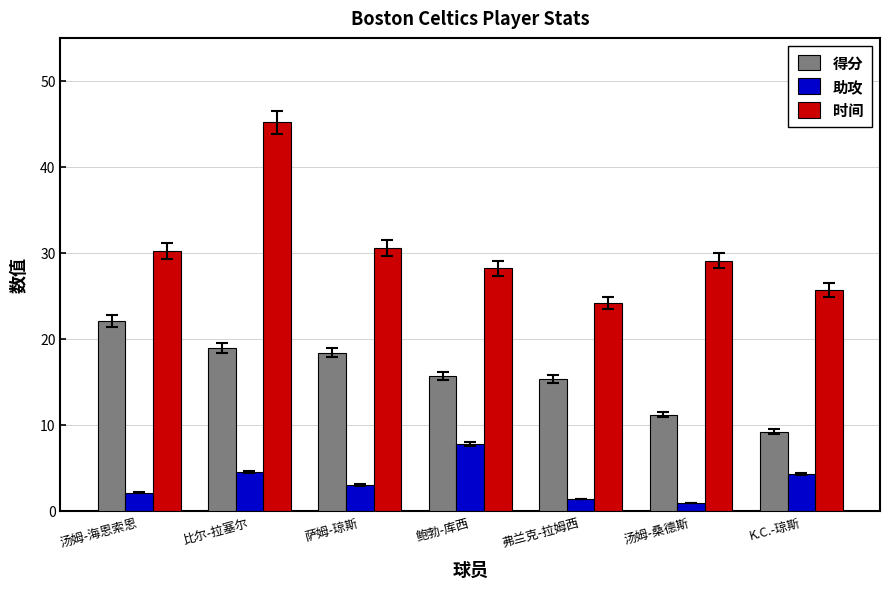

How many groups of bars are there?

7